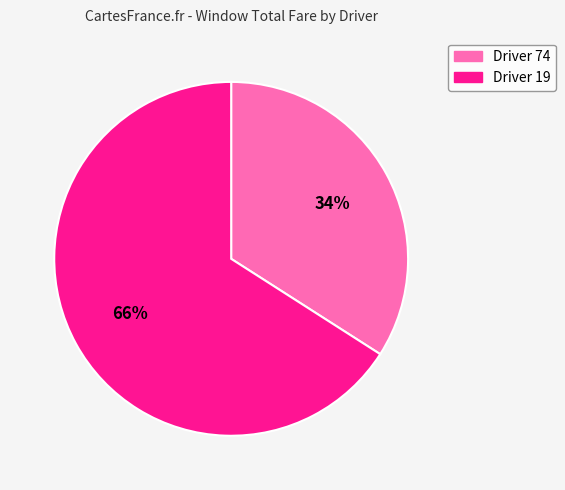

Count the number of slices in the pie.

2